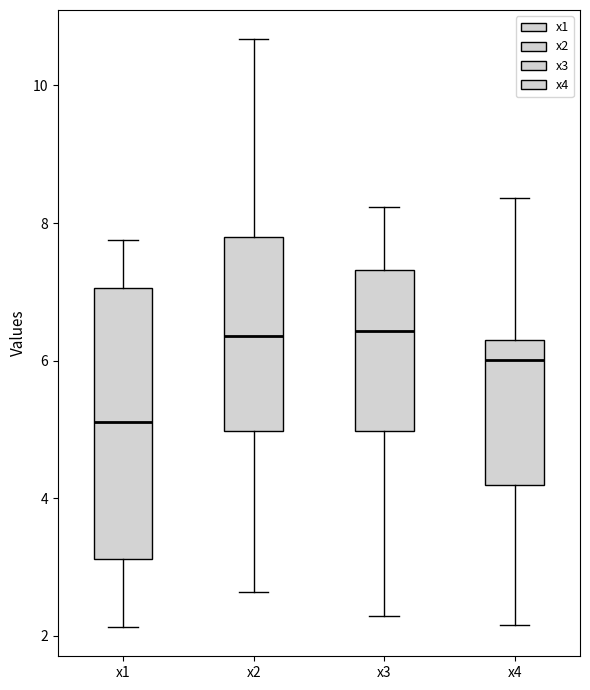

Reading left to right, read every box against the y-axis: the position of its median line, the range the box covers, and the ends of its whiskers. The values are not printed on the chart, so give them approximately, as read against the axis.

x1: median 5.2, box 3.2 to 7.0, whiskers 2.2 to 7.8
x2: median 6.4, box 5.0 to 7.8, whiskers 2.6 to 10.6
x3: median 6.4, box 5.0 to 7.4, whiskers 2.2 to 8.2
x4: median 6.0, box 4.2 to 6.2, whiskers 2.2 to 8.4